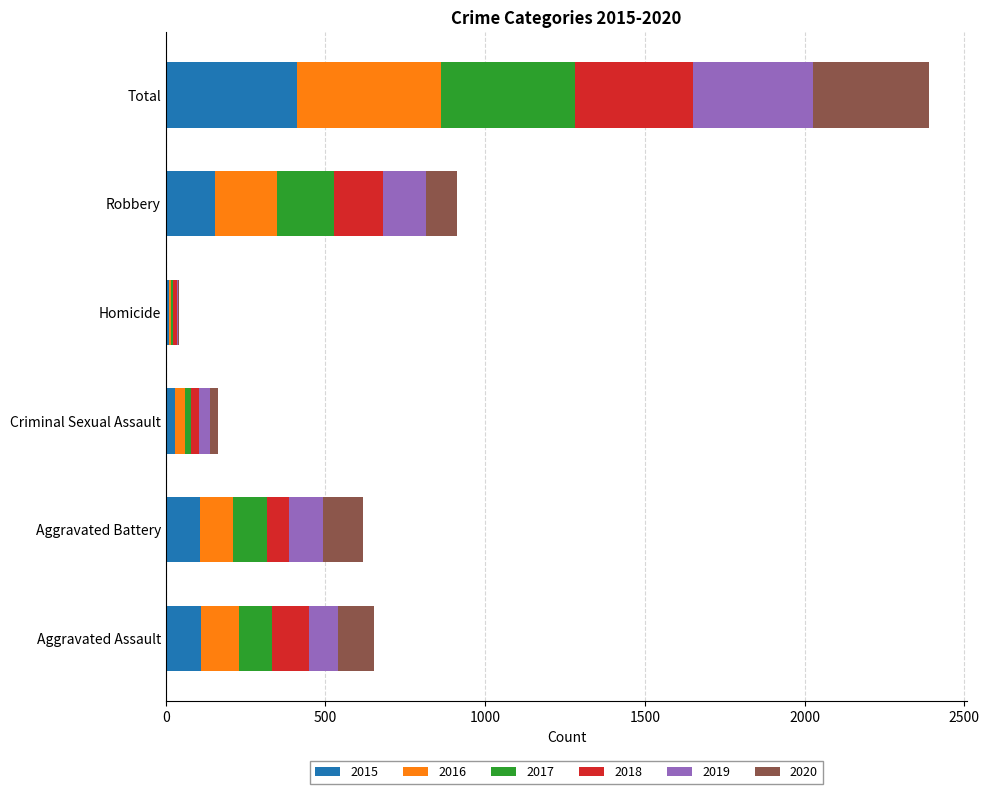

At which category is the sum across all series the highest?

Total